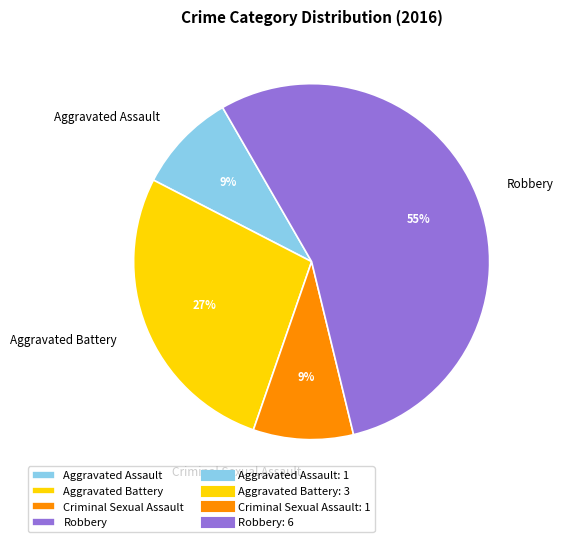

What is the ratio of the value at Criminal Sexual Assault to the value at Aggravated Battery?

0.3